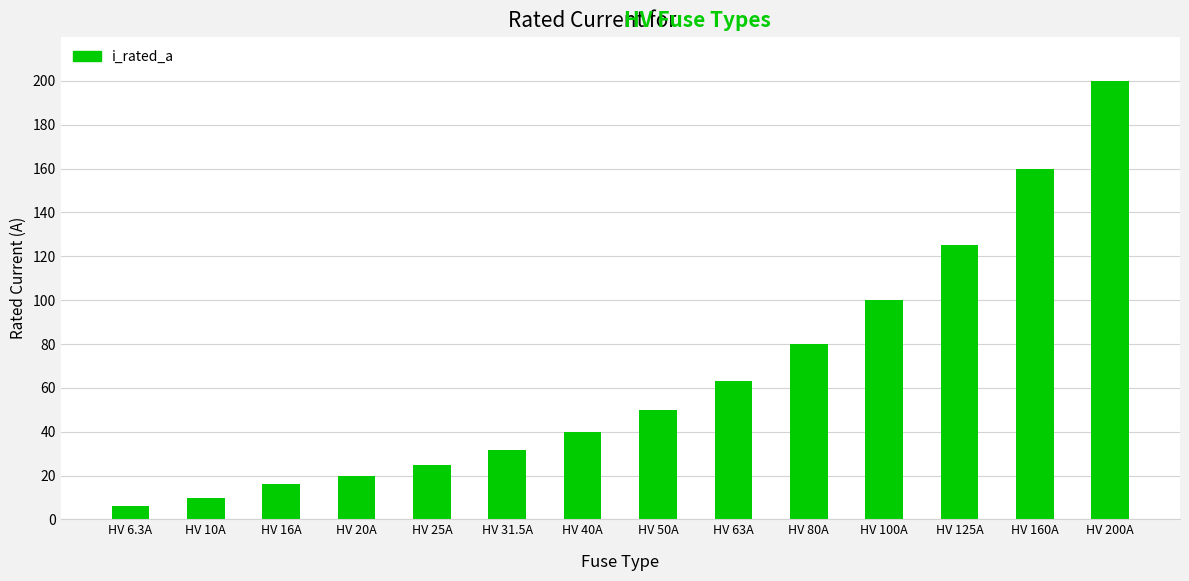

The value at HV 80A is 29.2. True or false?

False